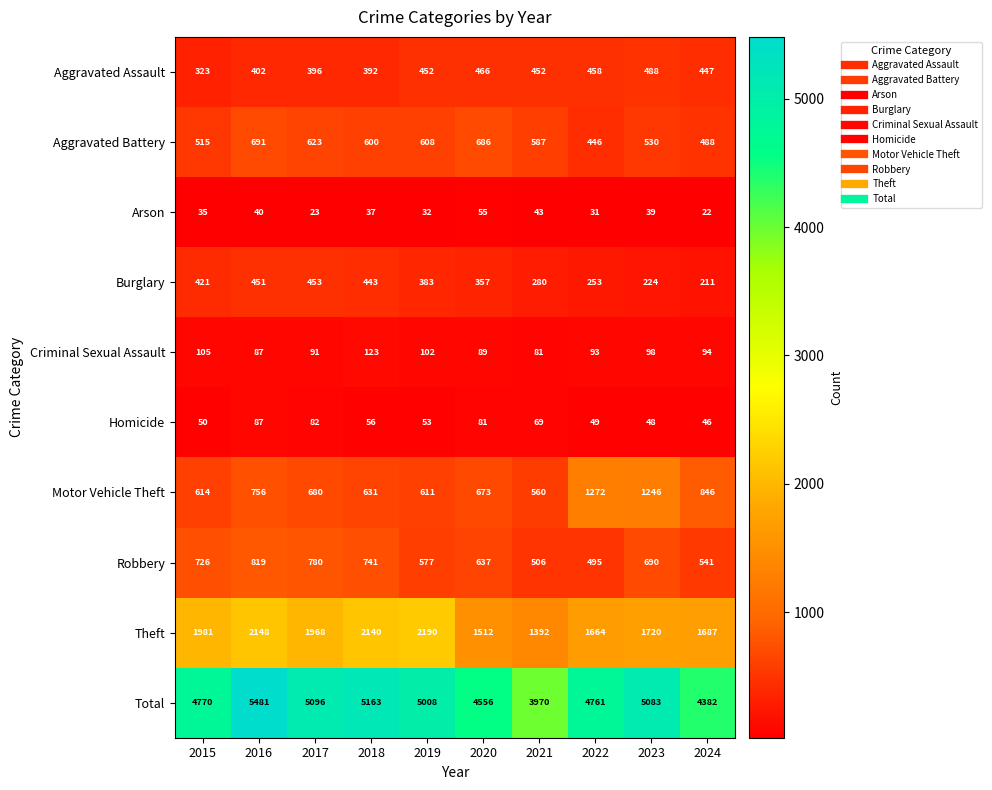

What is the spread (max minus min) of values at 2023?

5044